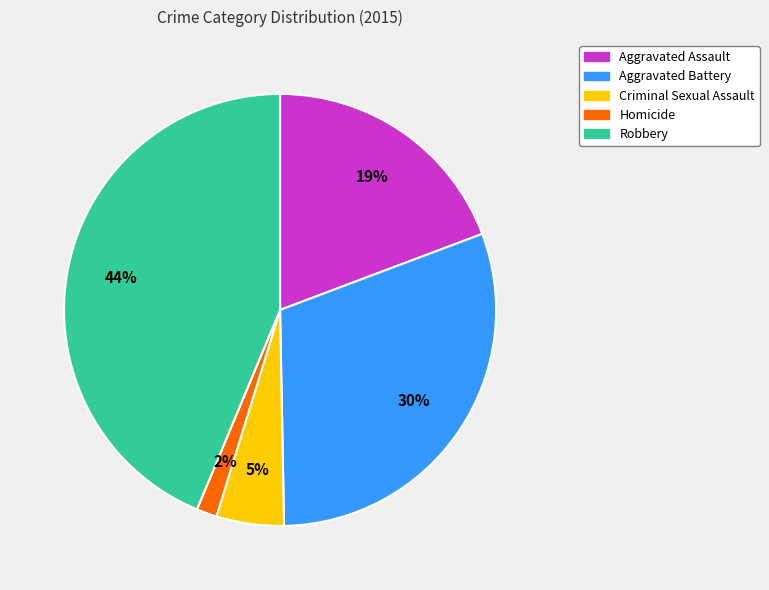

Which category has the smallest portion of the pie?

Homicide